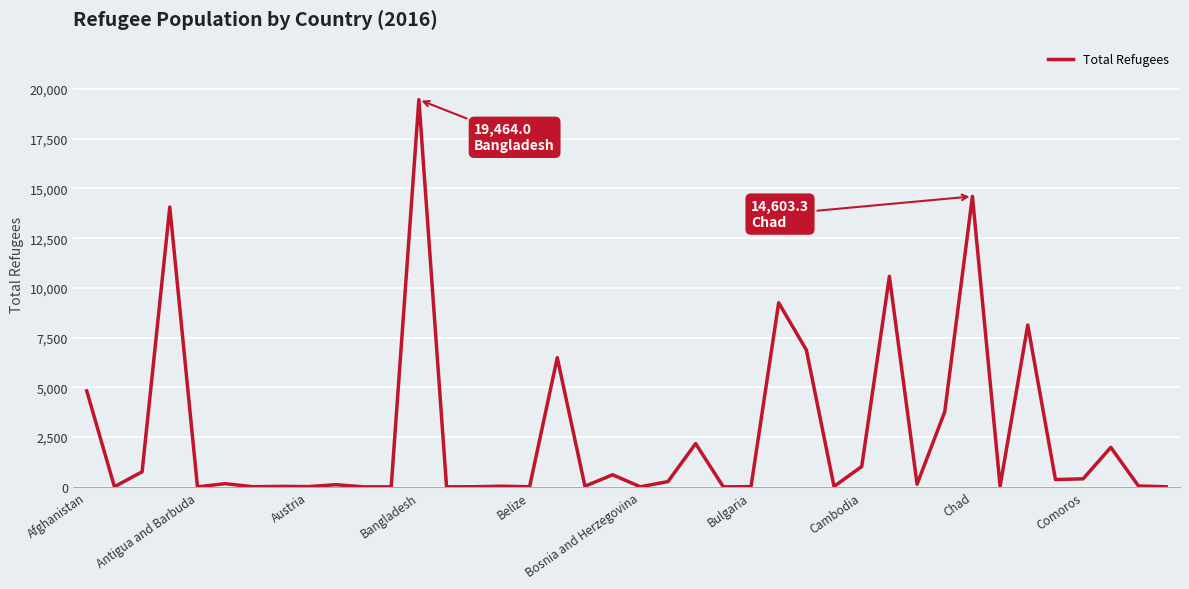

What is the difference between the maximum and minimum values?

19463.9